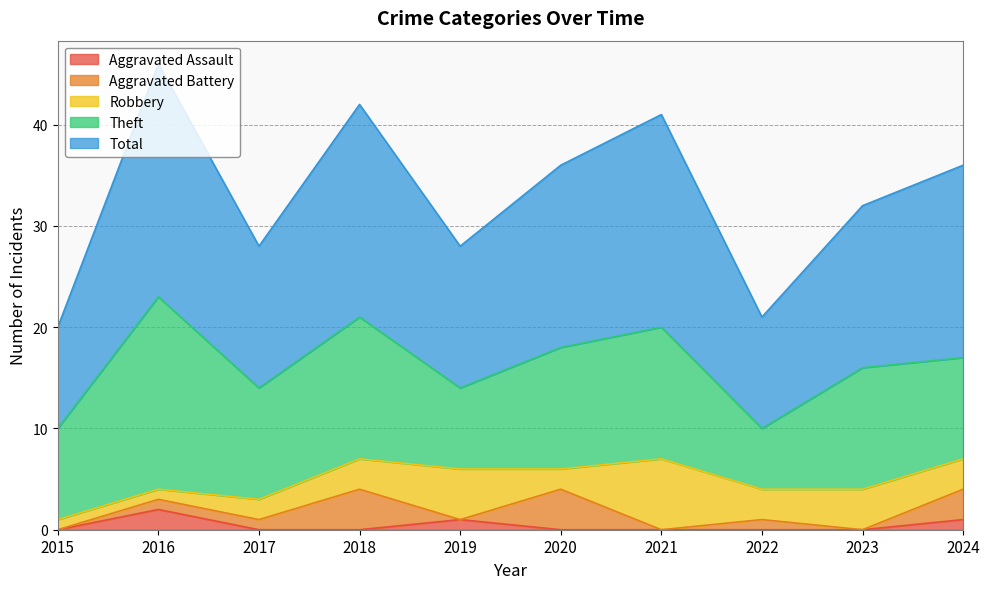

Where is Aggravated Assault nearest to the value 1?

2019